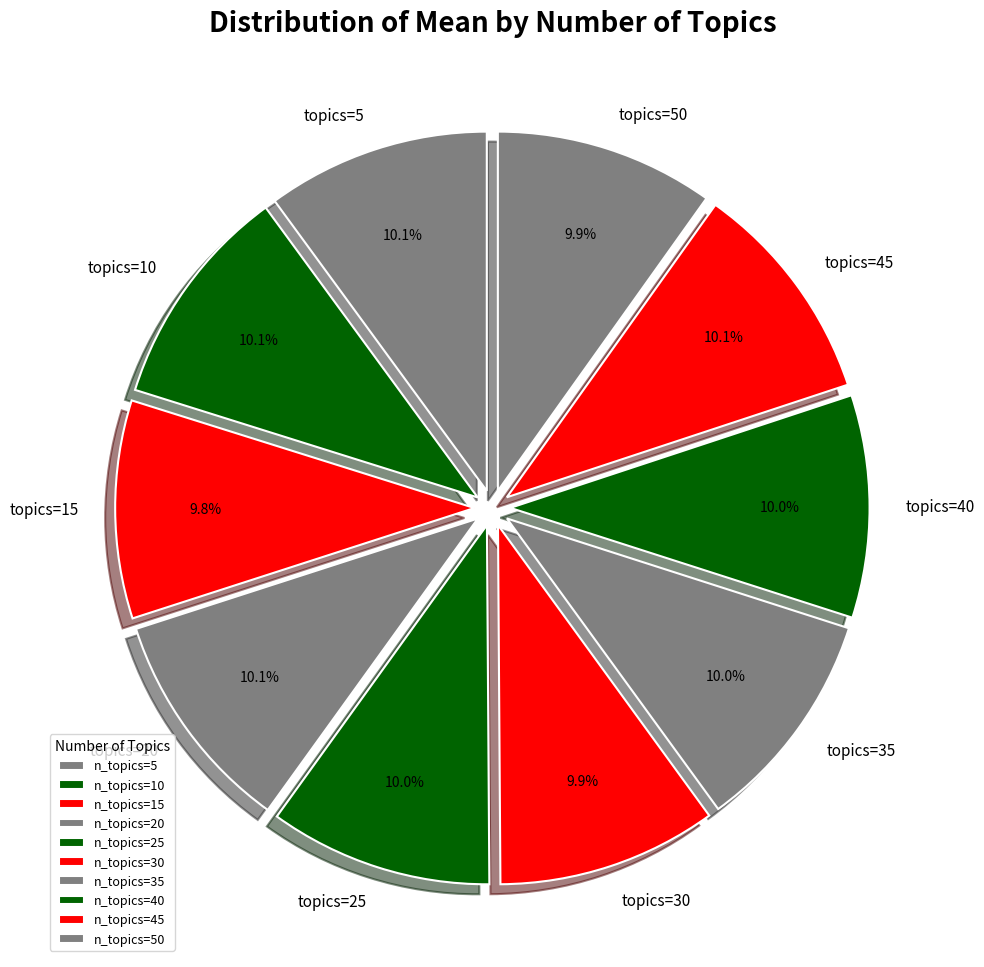

Combined, do topics=15 and topics=40 account for over 50%?

No